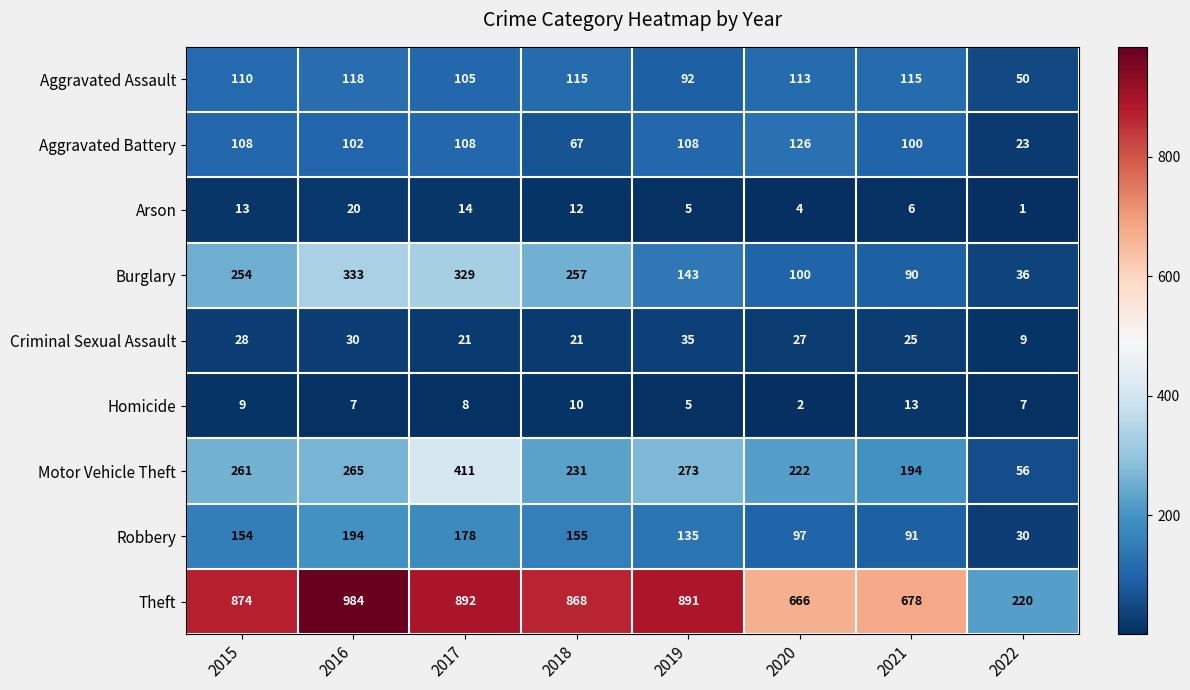

At which label is Aggravated Battery closest to 74?

2018